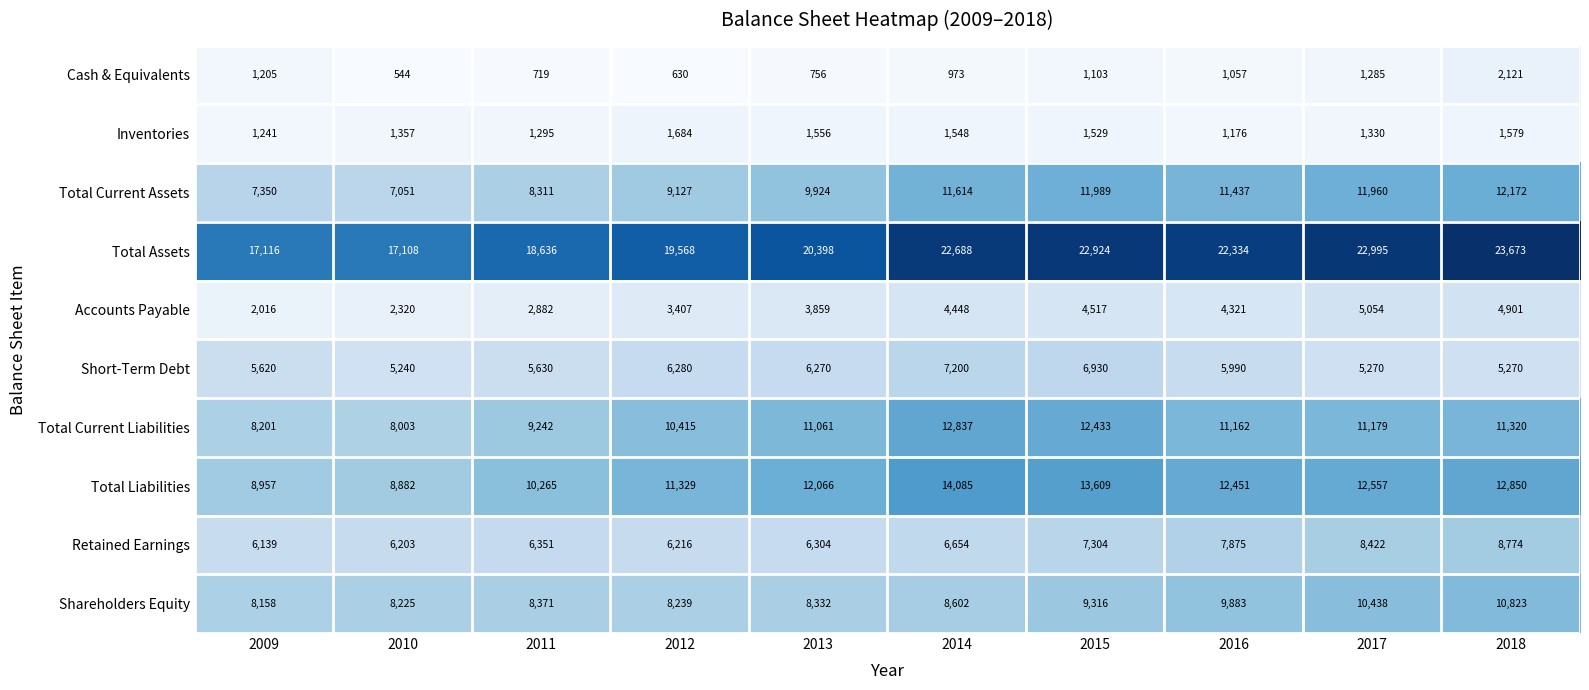

Which label corresponds to the largest value in the chart?

2018